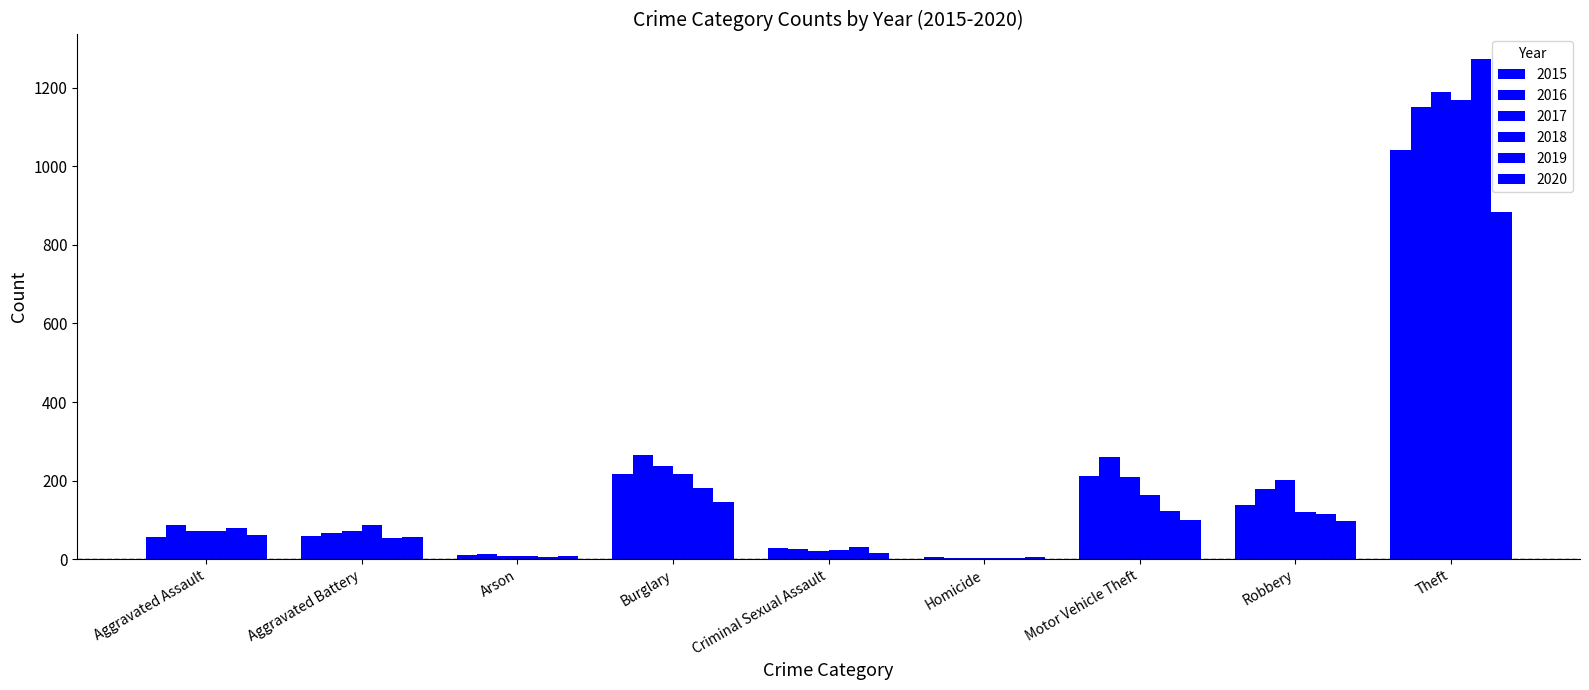

Does the chart contain stacked bars?

No